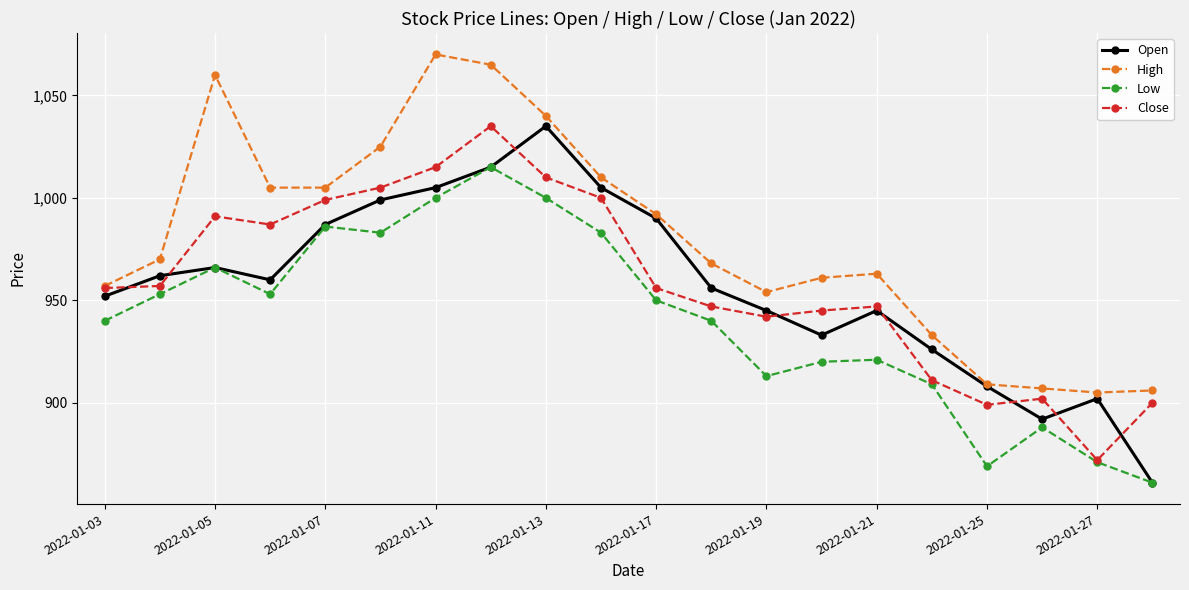

What are all the series names shown in the legend?

Open, High, Low, Close